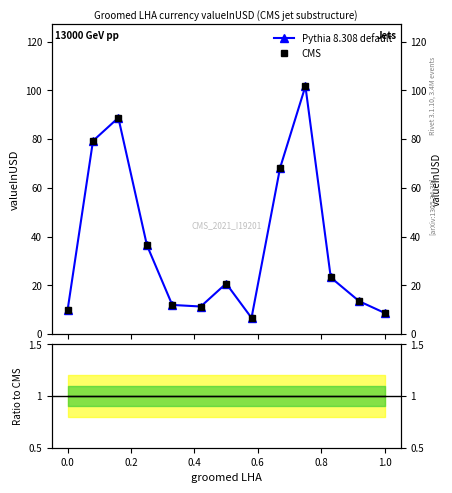

True or false: Pythia 8.308 default and ratio intersect in this chart.

False